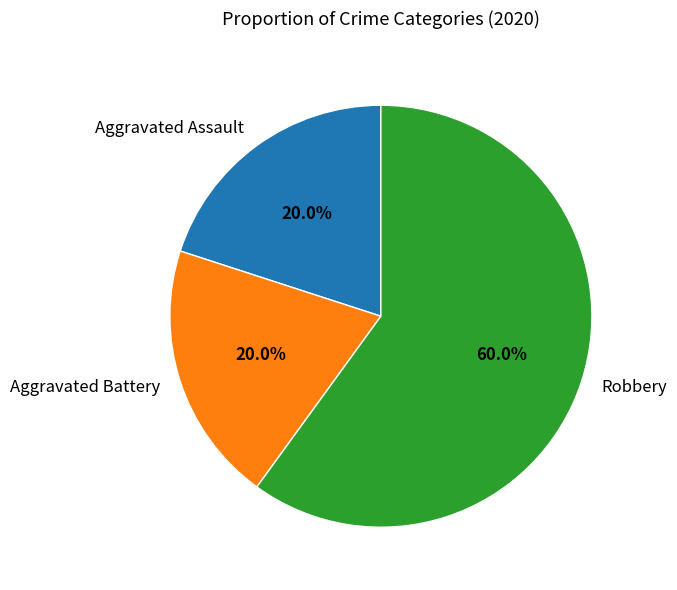

The Aggravated Battery slice represents 20% of the pie. True or false?

True